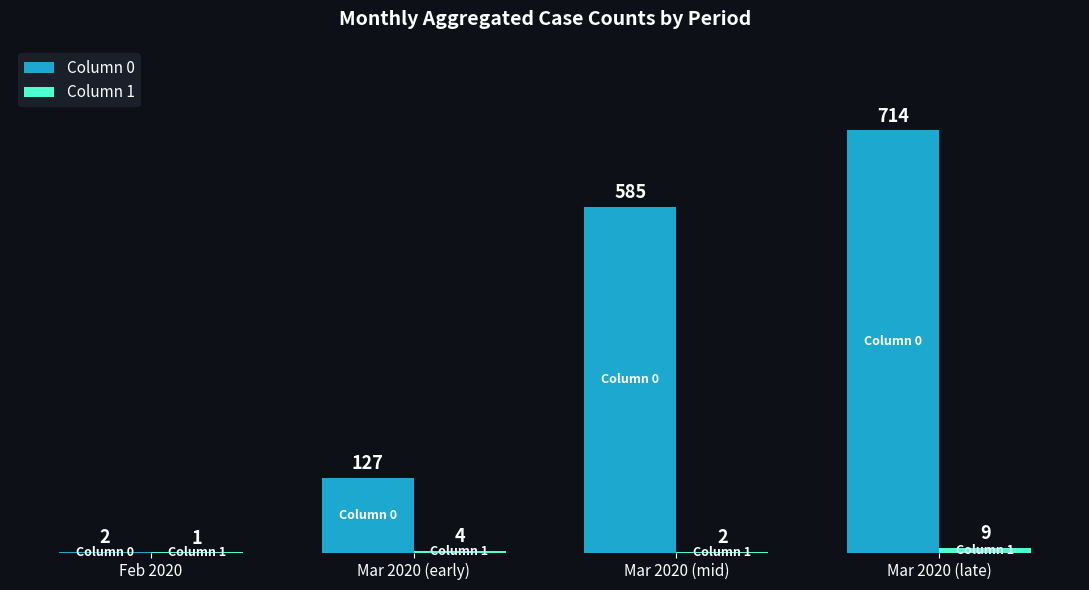

What is the greatest value displayed?

714